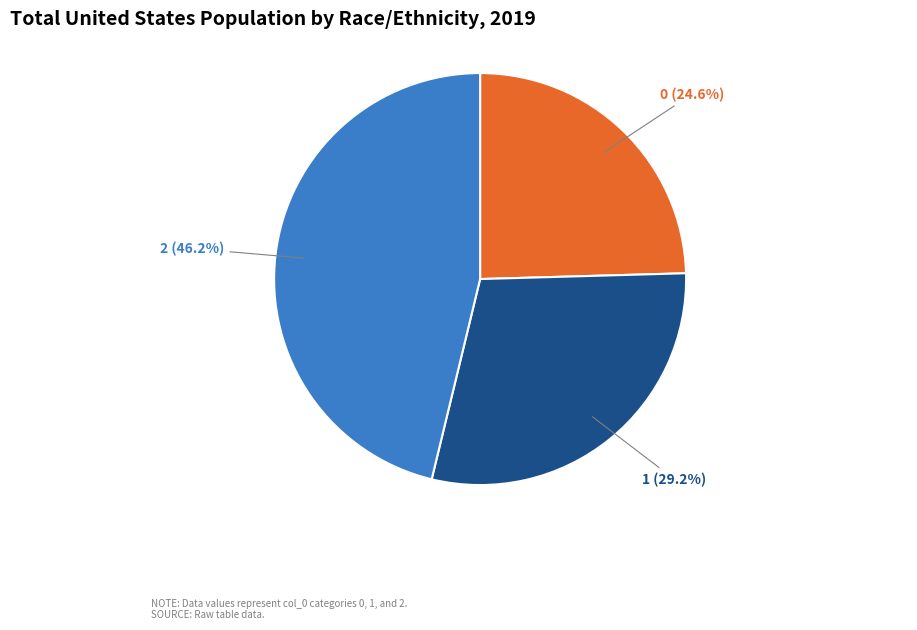

Is there any slice that represents more than half of the pie?

No